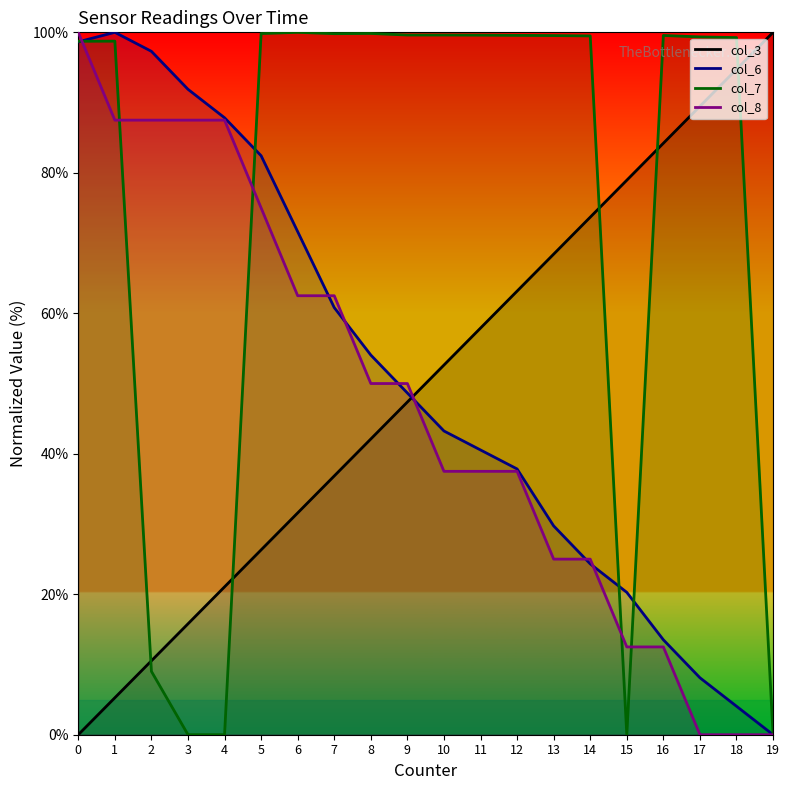

True or false: col_7 has a value of 153.8 at 17.

False